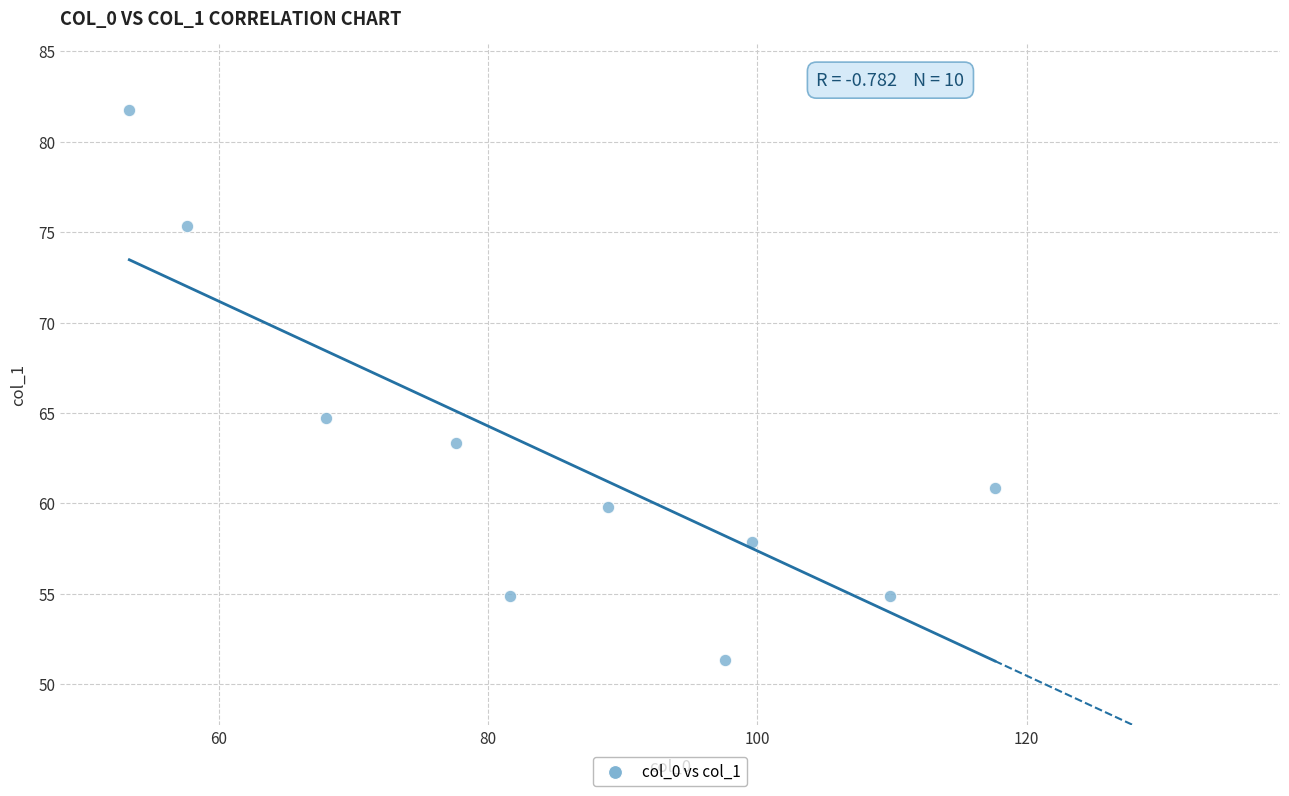

What Y value in the scatter plot is closest to 66?

64.7